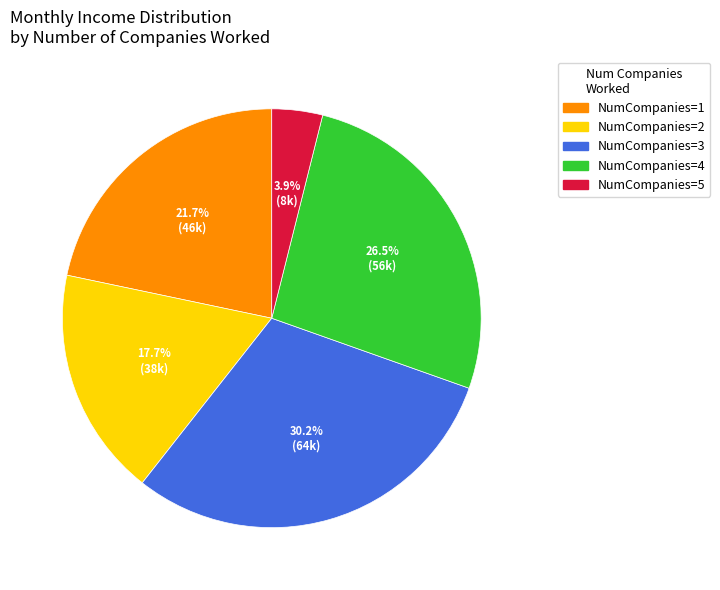

Rank the categories by value from highest to lowest.

NumCompanies=3, NumCompanies=4, NumCompanies=1, NumCompanies=2, NumCompanies=5